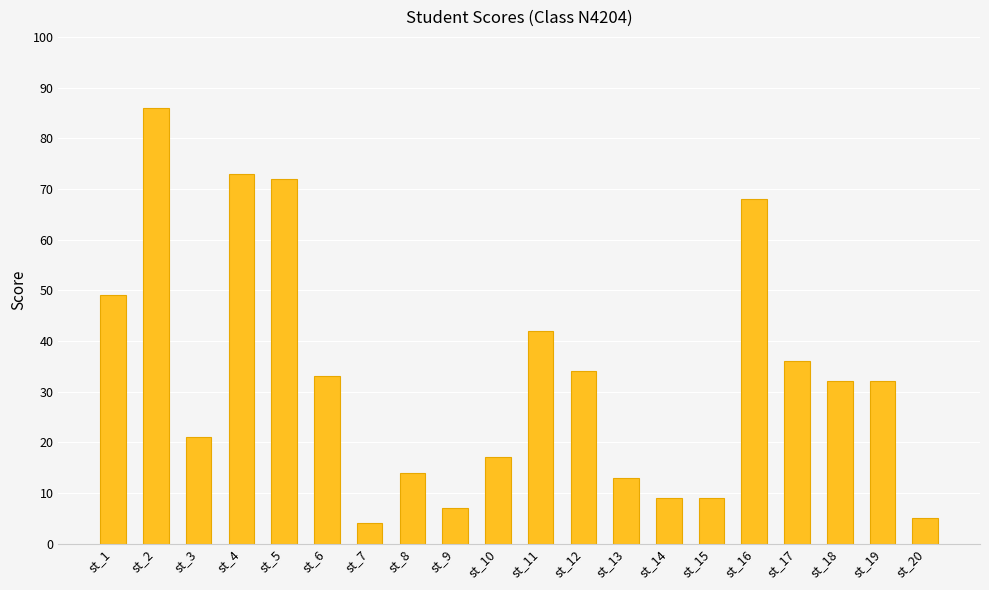

At which category does the chart reach its peak across all series?

st_2